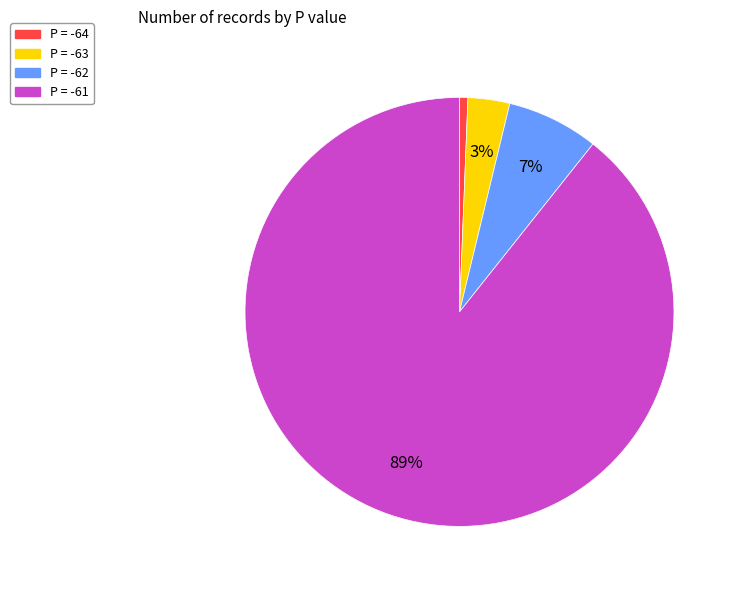

To the nearest percent, what percentage of the pie is P = -61?

89%